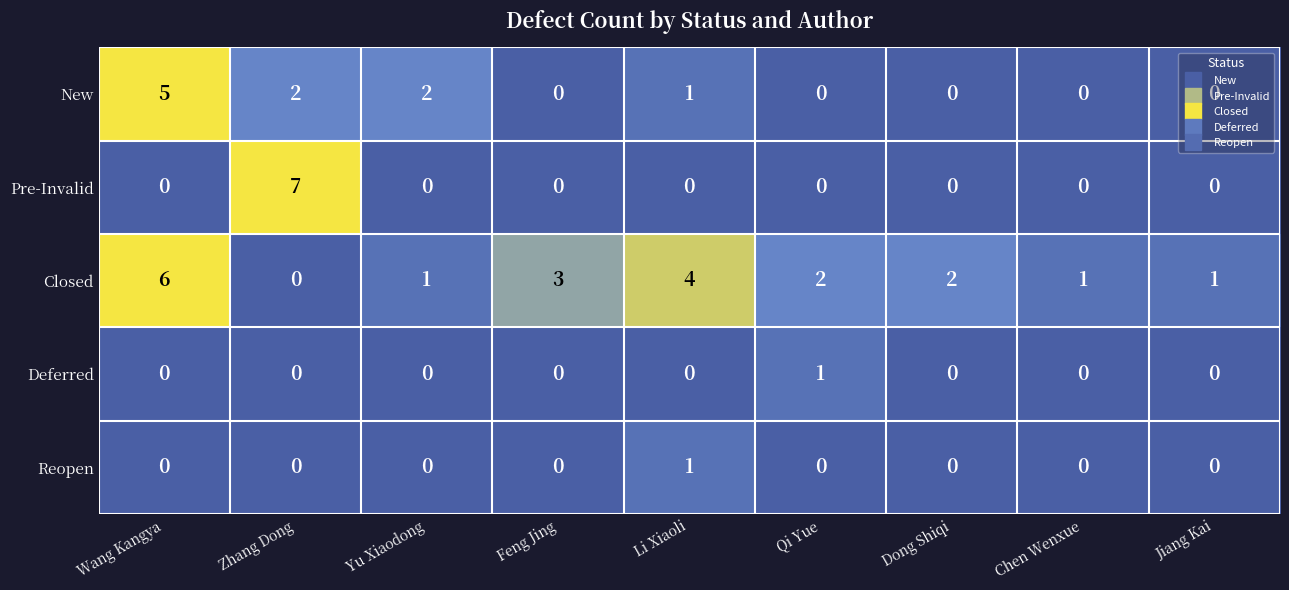

Which series has the largest total across all categories?

Closed